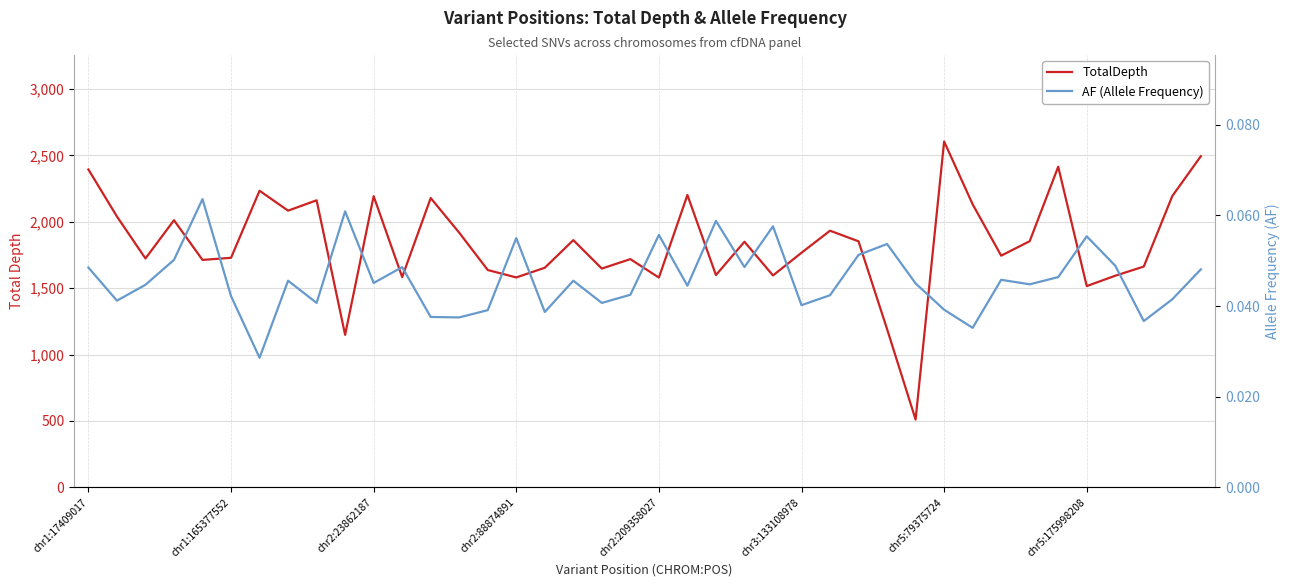

What is the label of the 1st point from the left?

chr1:17409017